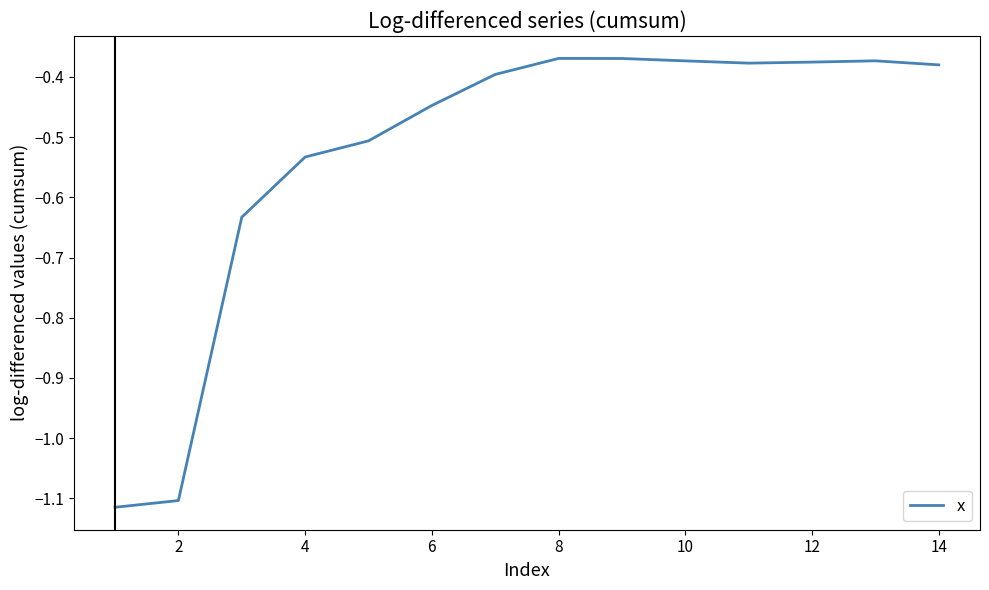

What is the difference between the maximum and minimum values?

0.7